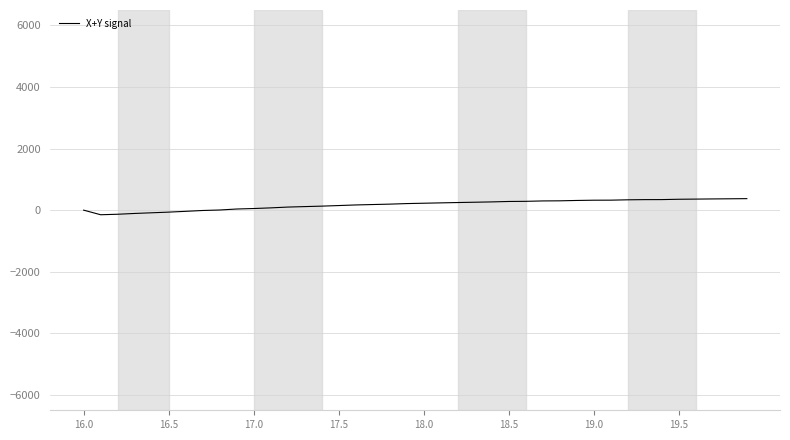

What is the maximum value shown in the chart?

373.5